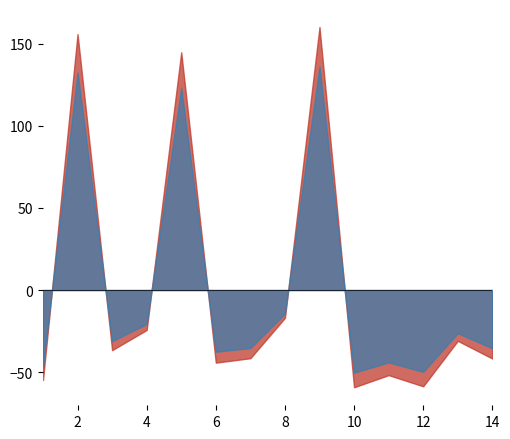

What is the spread (max minus min) of values at 12?

8.8